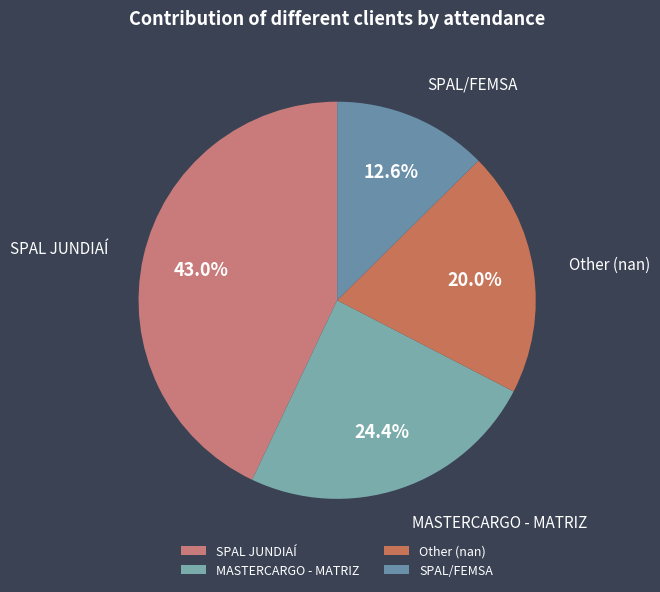

Which category has the smallest portion of the pie?

SPAL/FEMSA